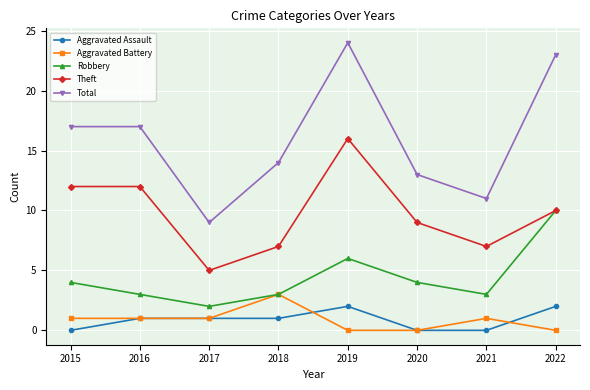

What are all the series names shown in the legend?

Aggravated Assault, Aggravated Battery, Robbery, Theft, Total